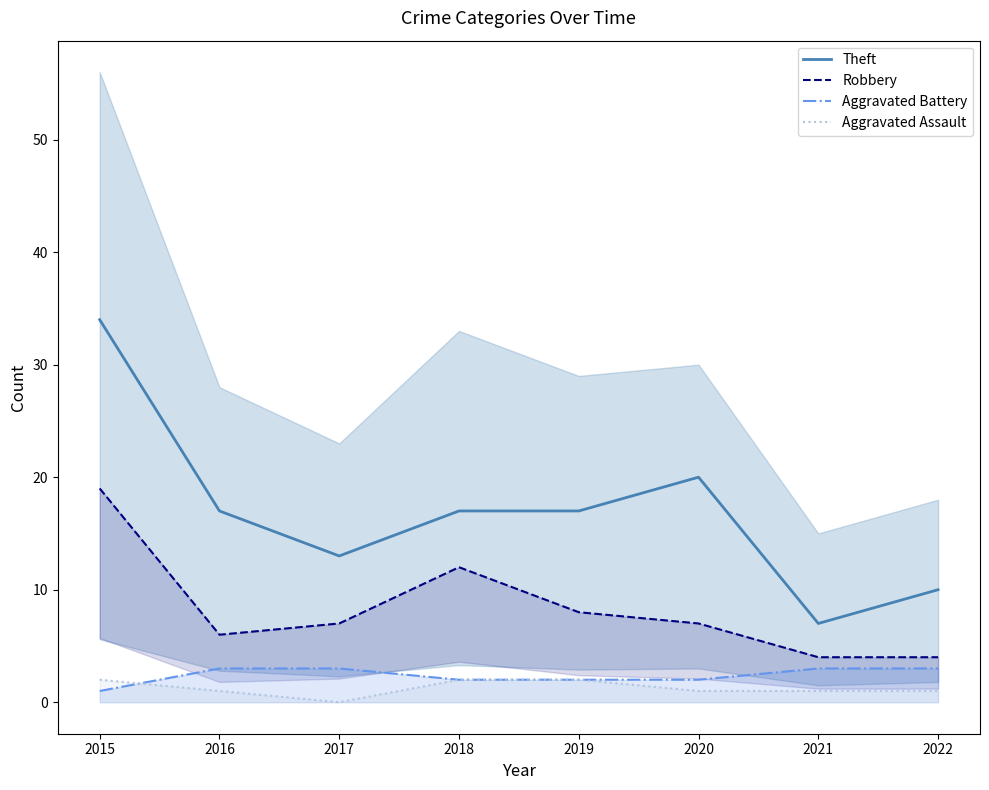

What is the maximum value shown in the chart?

34